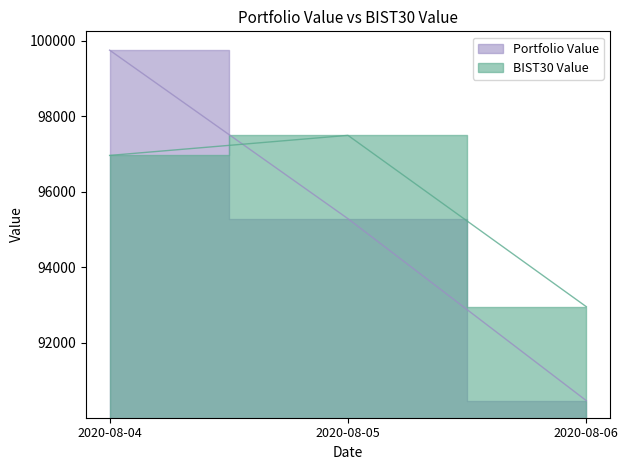

What is the spread (max minus min) of values at 2020-08-06?

2489.6